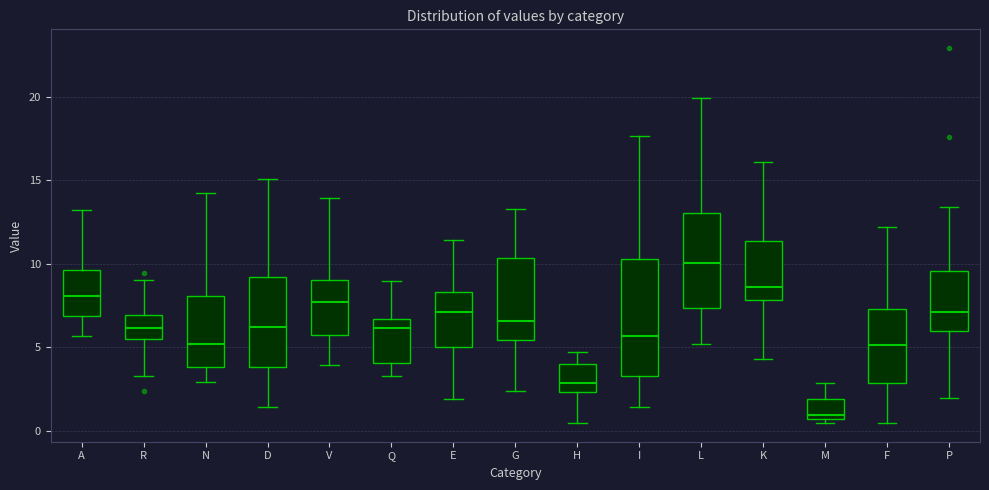

Which box has the lowest median line?

M